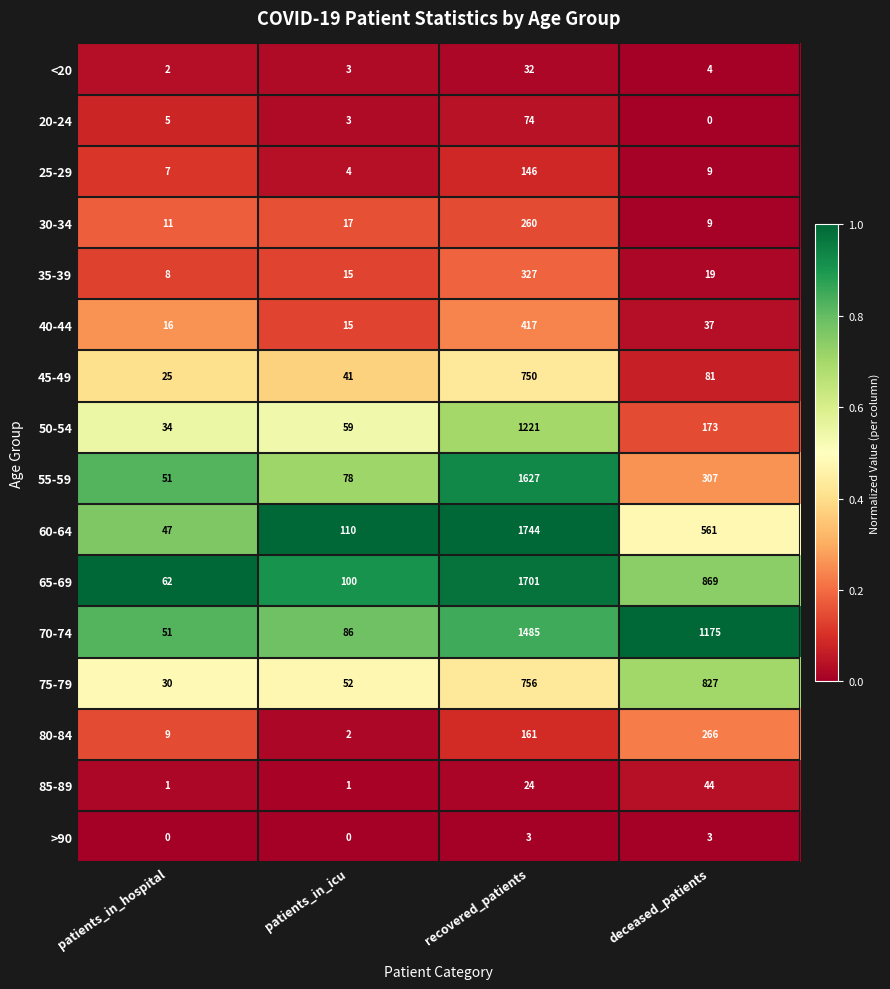

What is the difference between the second highest and minimum values in the 60-64 series?

514